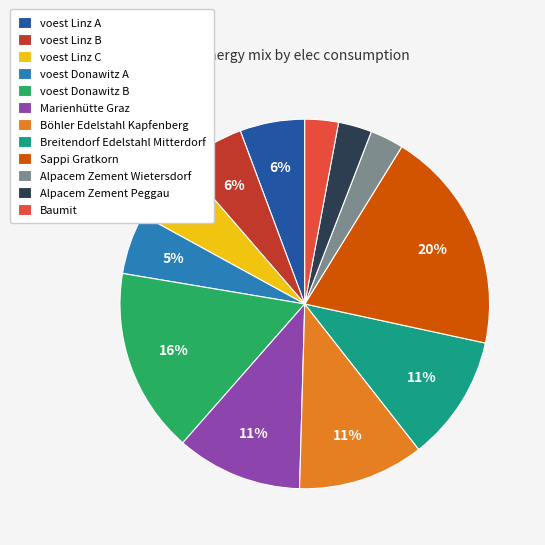

How many segments does this pie chart have?

12